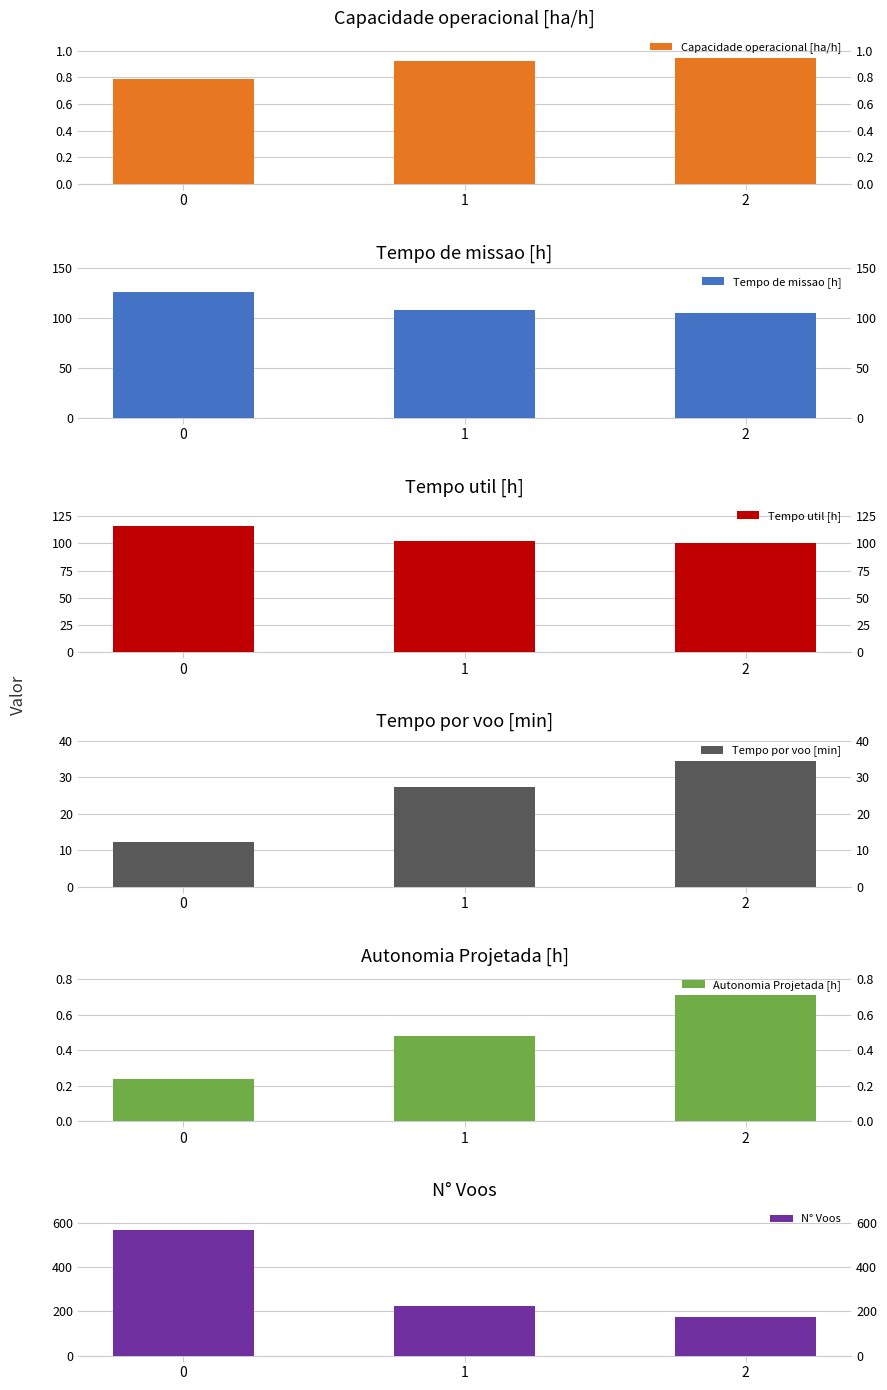

What is the sum of the Tempo de missao [h] values at 1 and 0?

234.2